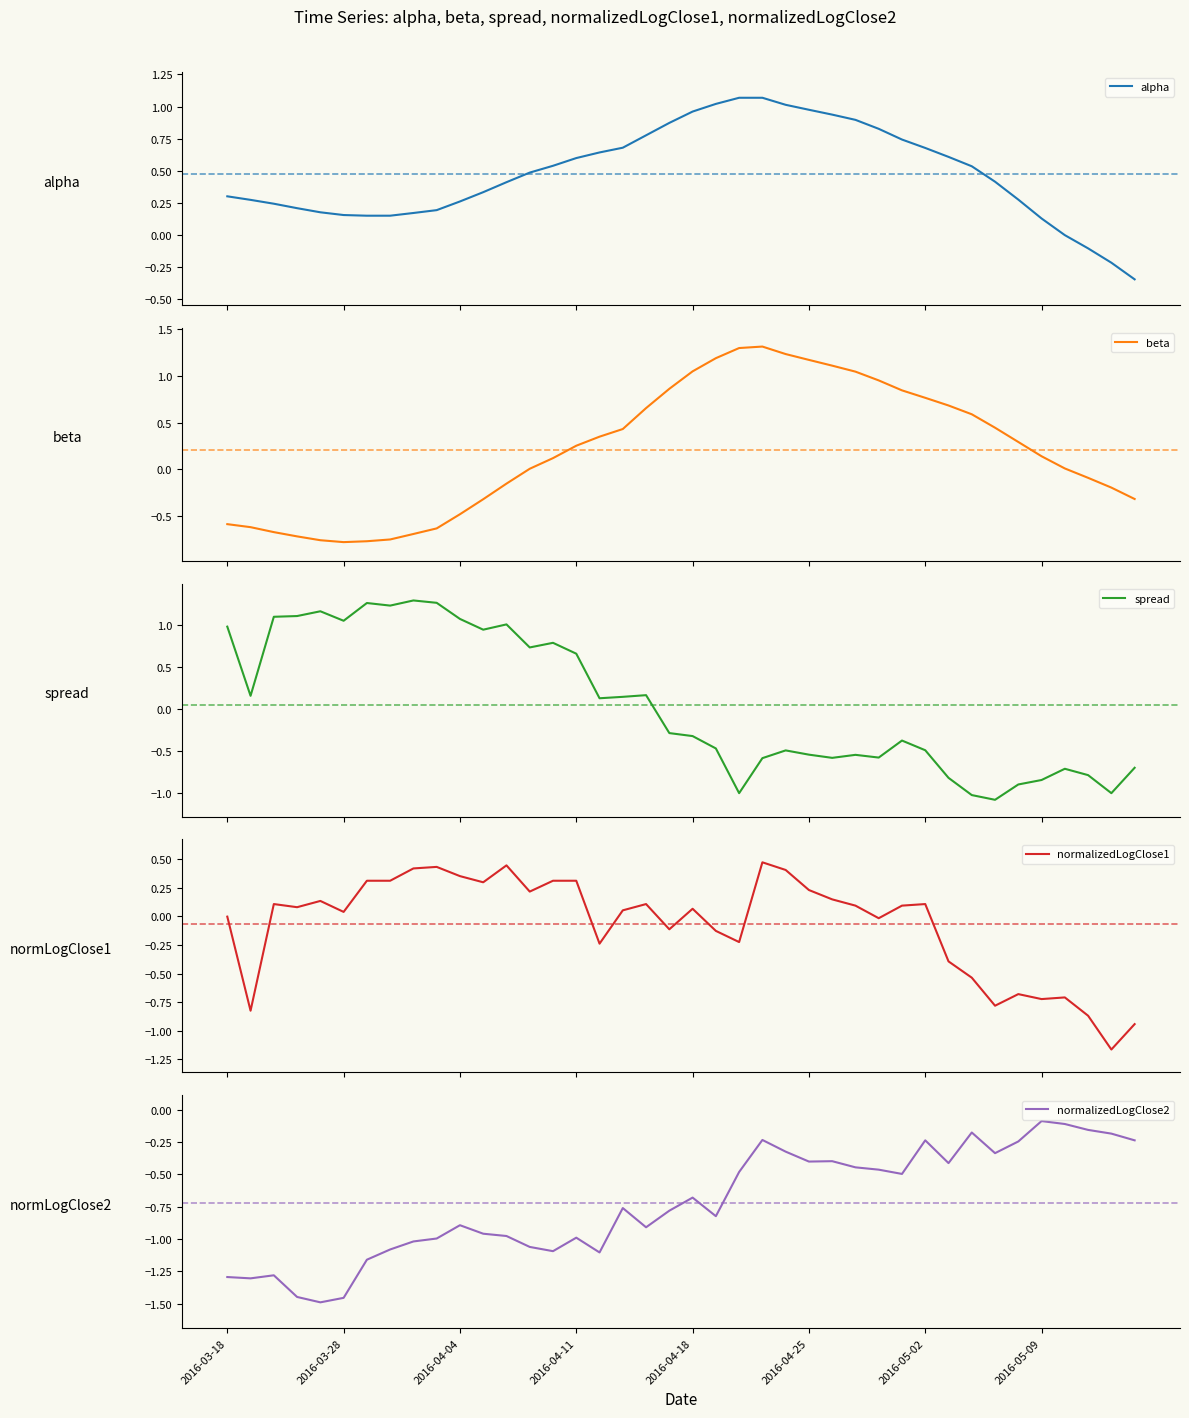

How many interior local peaks does the normalizedLogClose1 series have?

10